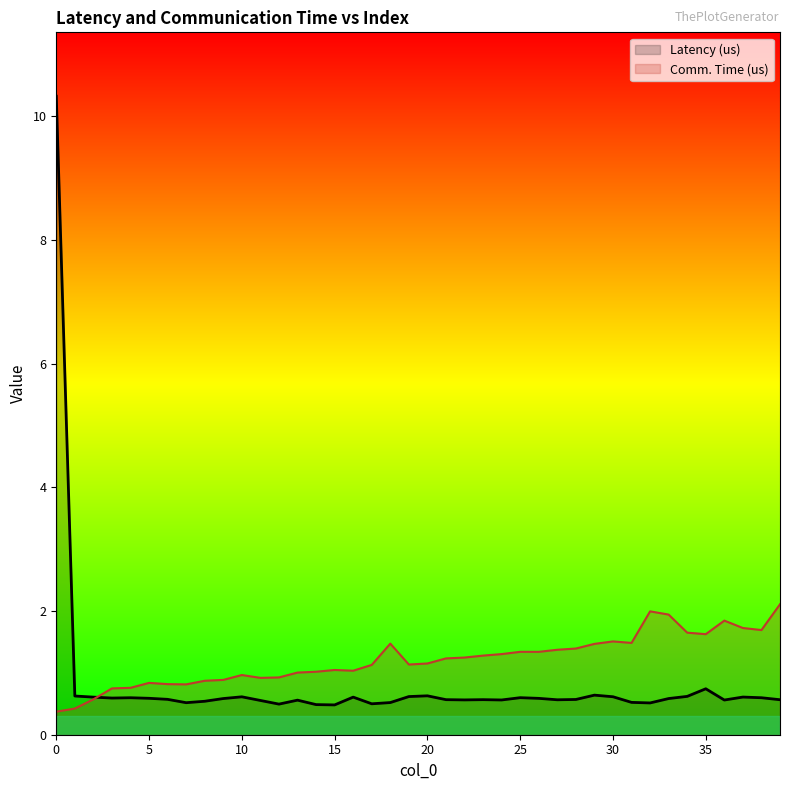

Which series has the widest spread of values?

Latency (us)